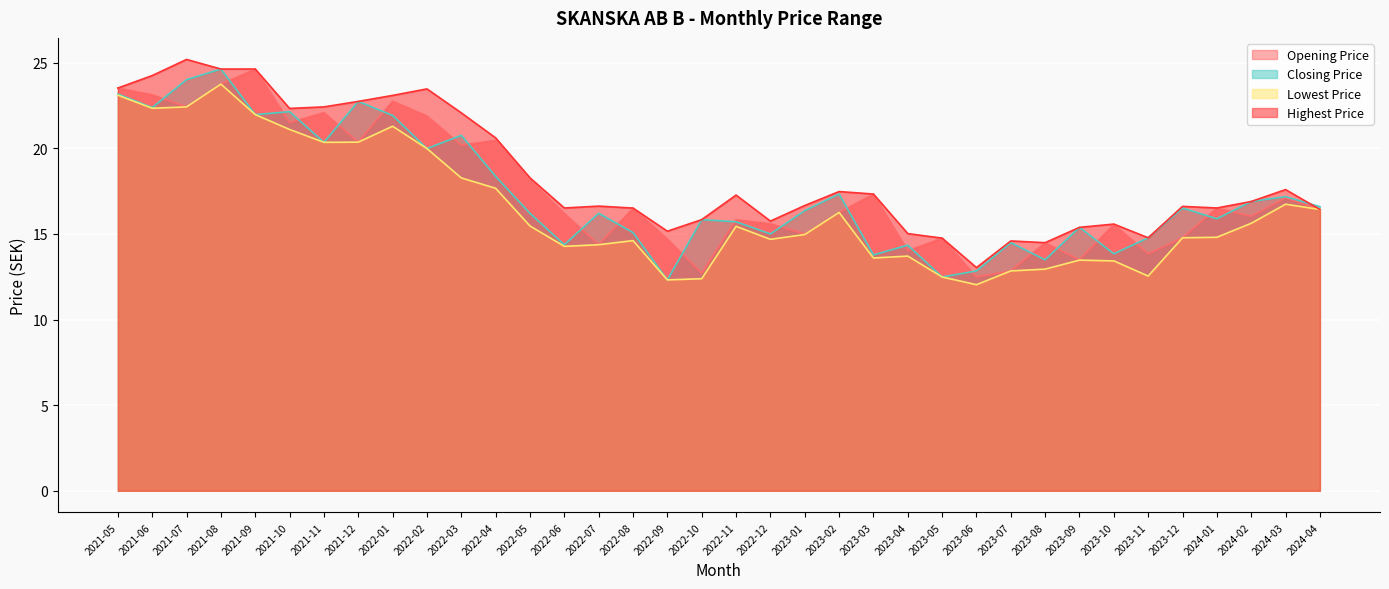

Which has a higher value, 2022-05 or 2021-10?

2021-10